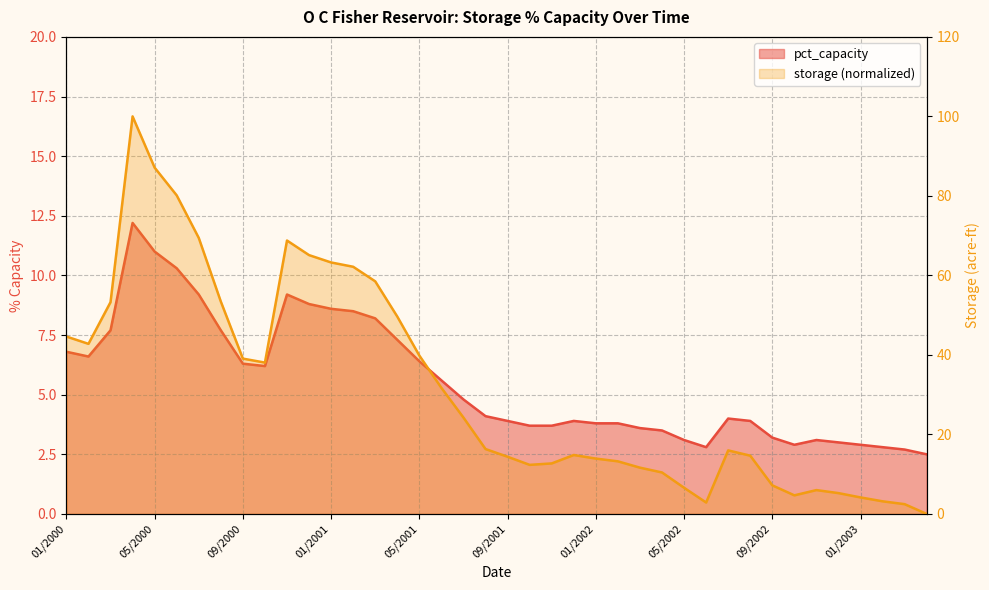

Rank the categories by storage value from lowest to highest.

04/2003, 03/2003, 06/2002, 02/2003, 01/2003, 10/2002, 12/2002, 11/2002, 05/2002, 09/2002, 04/2002, 03/2002, 10/2001, 11/2001, 02/2002, 01/2002, 09/2001, 08/2002, 12/2001, 07/2002, 08/2001, 07/2001, 06/2001, 10/2000, 09/2000, 05/2001, 02/2000, 01/2000, 04/2001, 03/2000, 08/2000, 03/2001, 02/2001, 01/2001, 12/2000, 11/2000, 07/2000, 06/2000, 05/2000, 04/2000